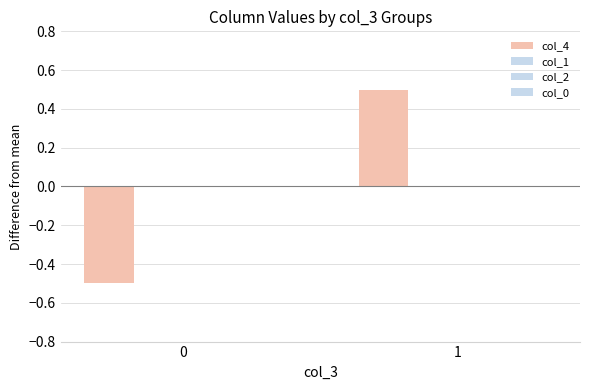

How many bars are there in total?

2